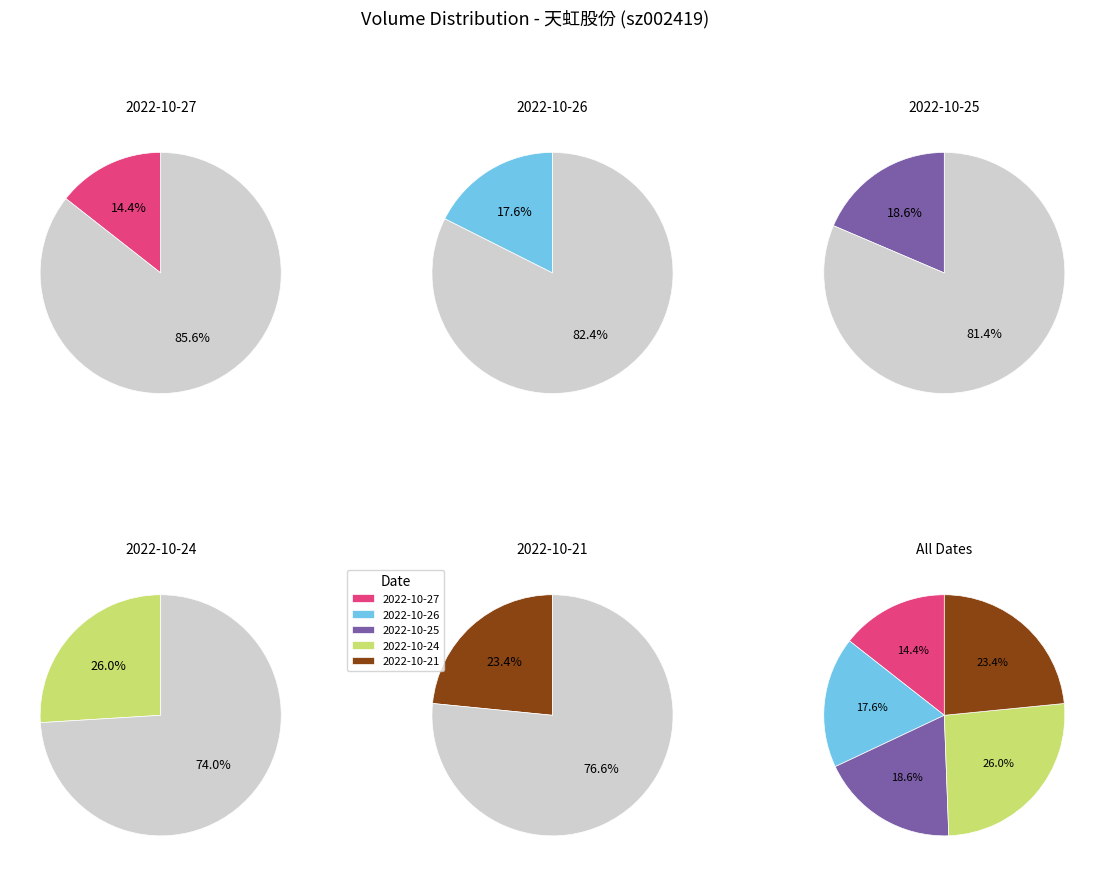

What portion of the pie excludes 2022-10-21?

76.6%